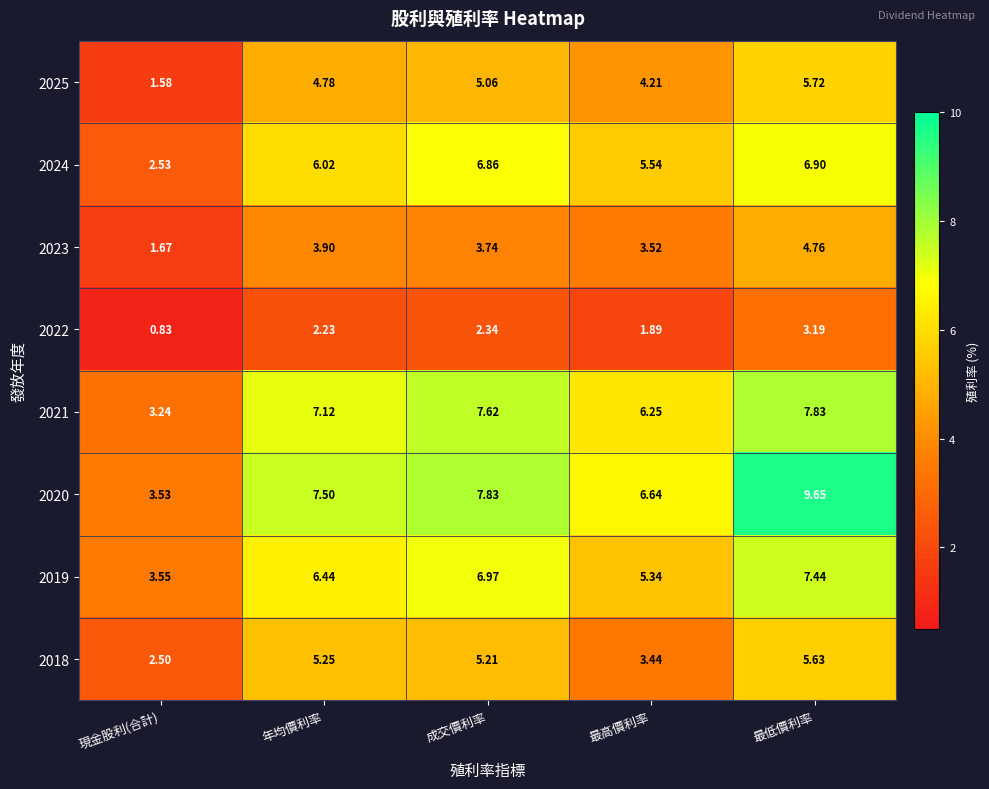

Where does the 2022 series first go above 2?

年均價利率